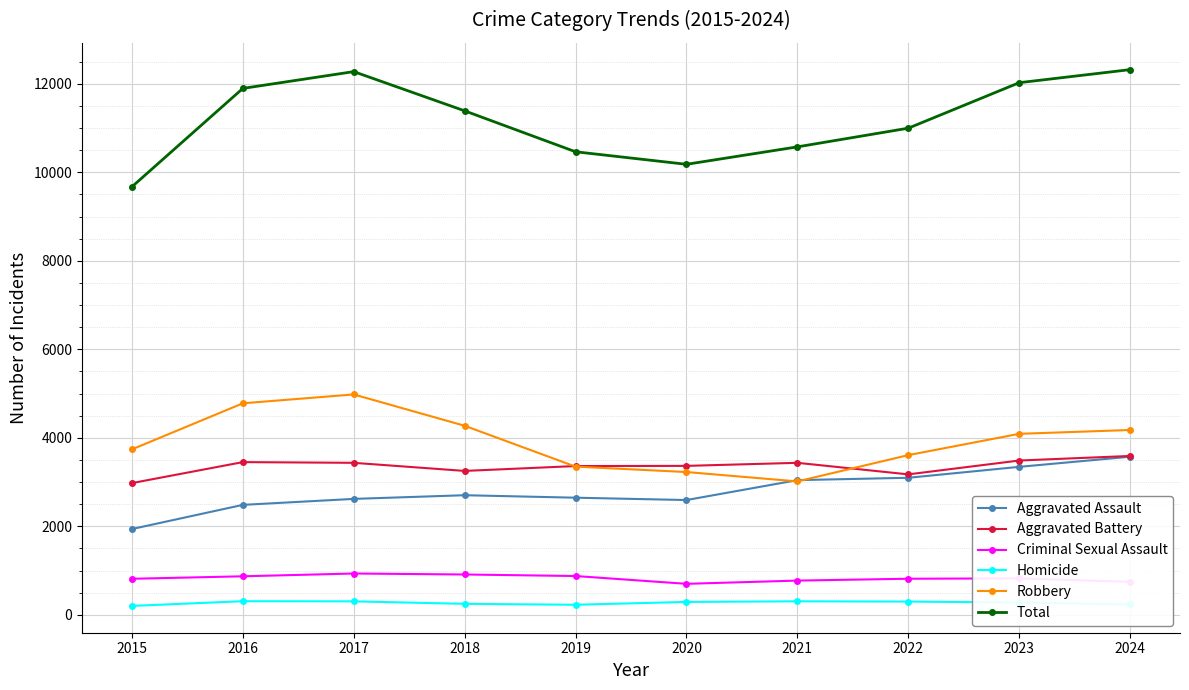

What is the sum of all Aggravated Assault values?

28046